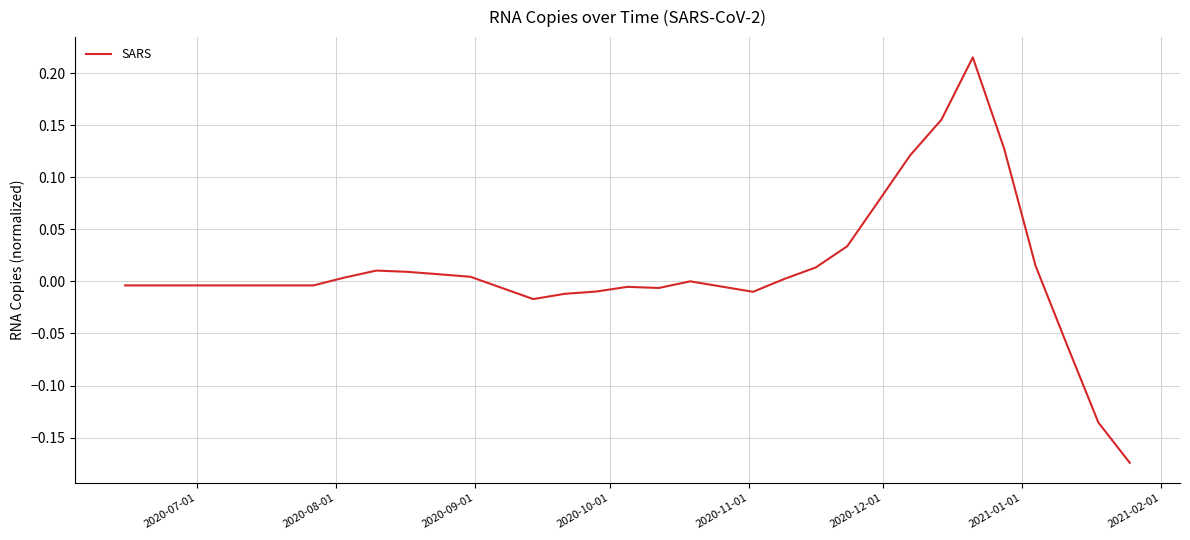

Does the chart display data point markers on the line(s)?

No